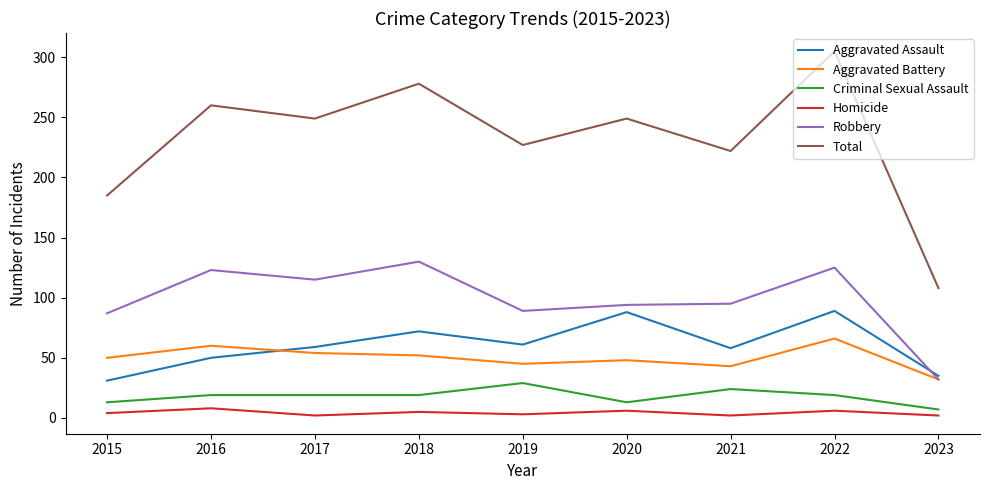

True or false: Total and Aggravated Assault cross at least once.

False